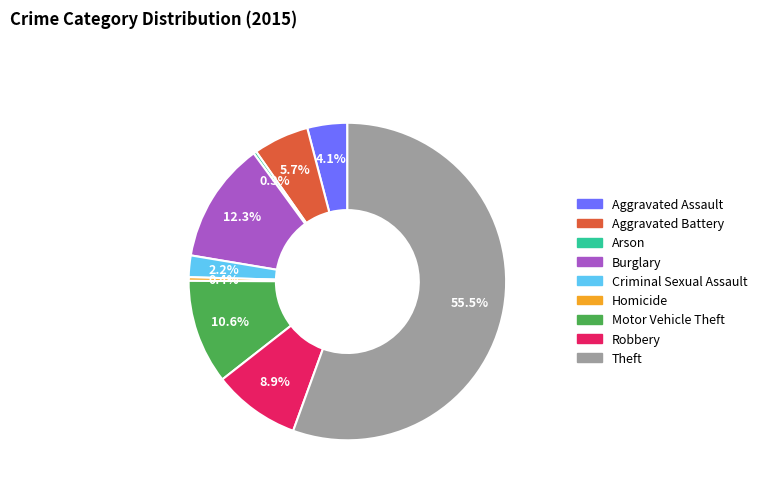

True or false: Aggravated Battery accounts for 6% of the total.

True